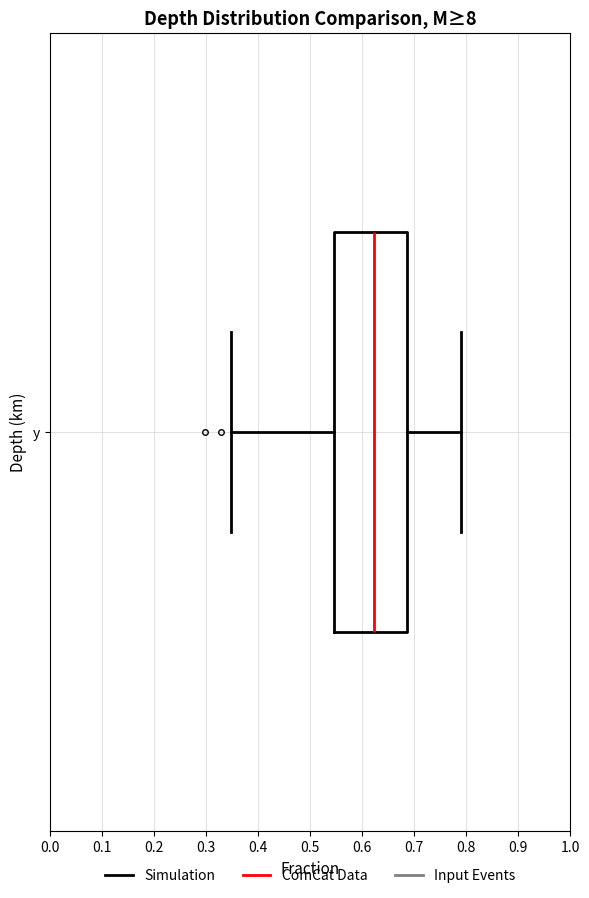

Transcribe this box plot: give where the median line is, the range the box spans, and where the two whiskers end, as read against the x-axis. The values are not printed on the chart, so give them approximately, as read against the axis.

median 0.62, box 0.55 to 0.69, whiskers 0.35 to 0.79